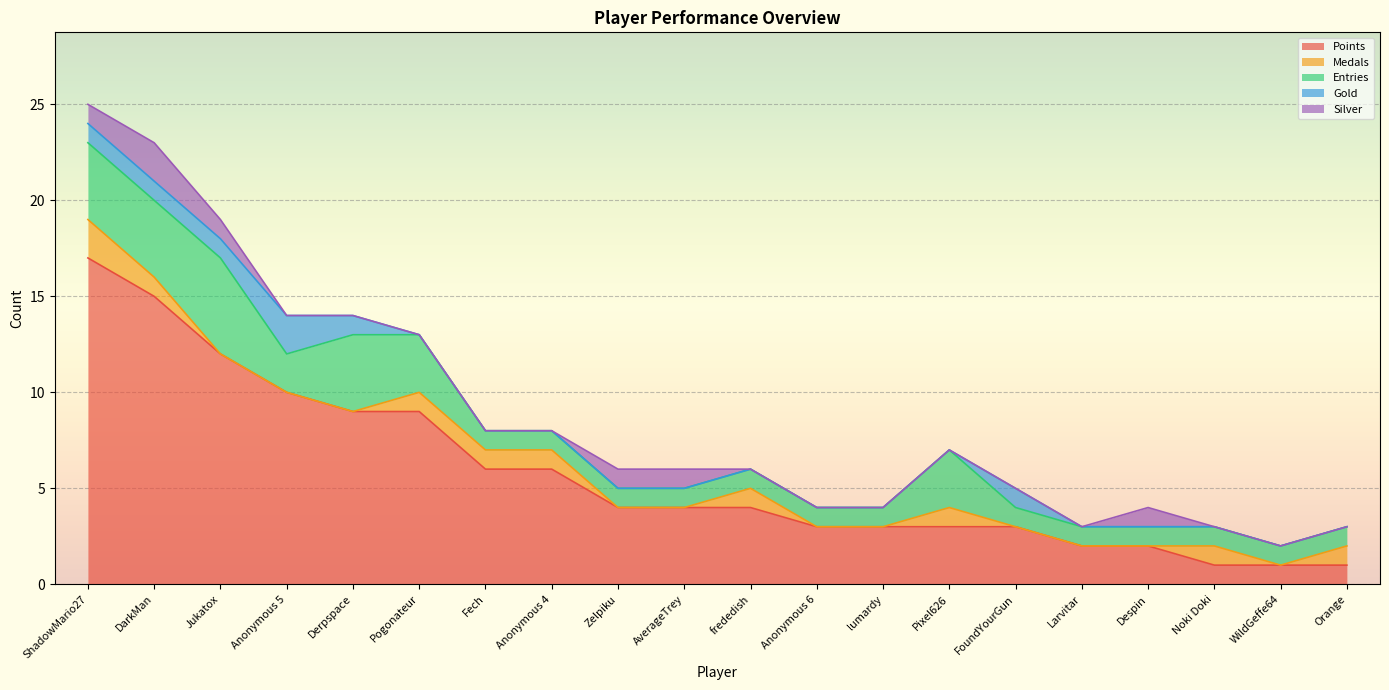

Reading left to right, transcribe all the data shown in this chart.

Points: 17	15	12	10	9	9	6	6	4	4	4	3	3	3	3	2	2	1	1	1
Medals: 2	1	0	0	0	1	1	1	0	0	1	0	0	1	0	0	0	1	0	1
Entries: 4	4	5	2	4	3	1	1	1	1	1	1	1	3	1	1	1	1	1	1
Gold: 1	1	1	2	1	0	0	0	0	0	0	0	0	0	1	0	0	0	0	0
Silver: 1	2	1	0	0	0	0	0	1	1	0	0	0	0	0	0	1	0	0	0